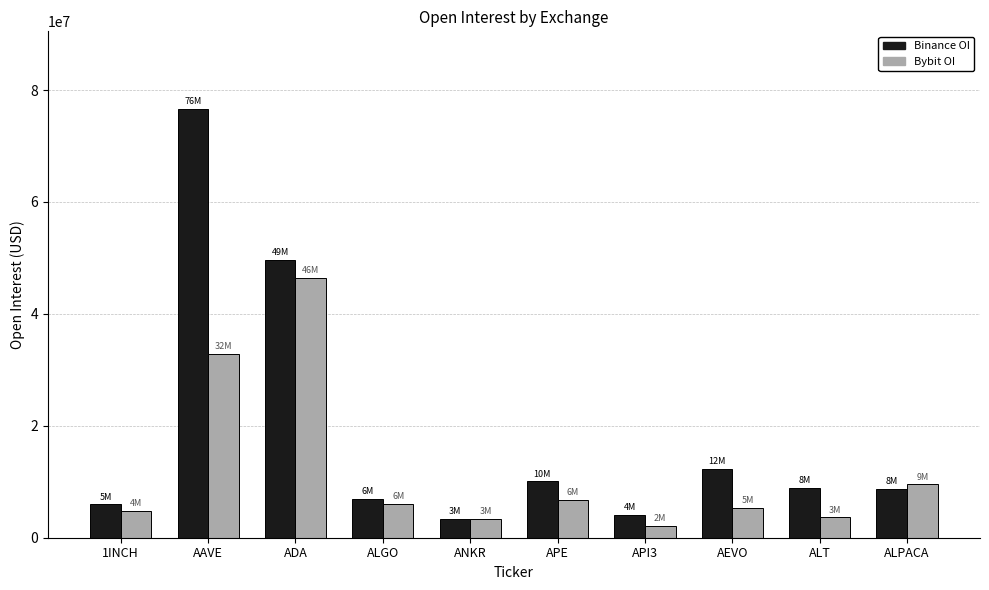

Which series has the largest total across all categories?

Binance OI